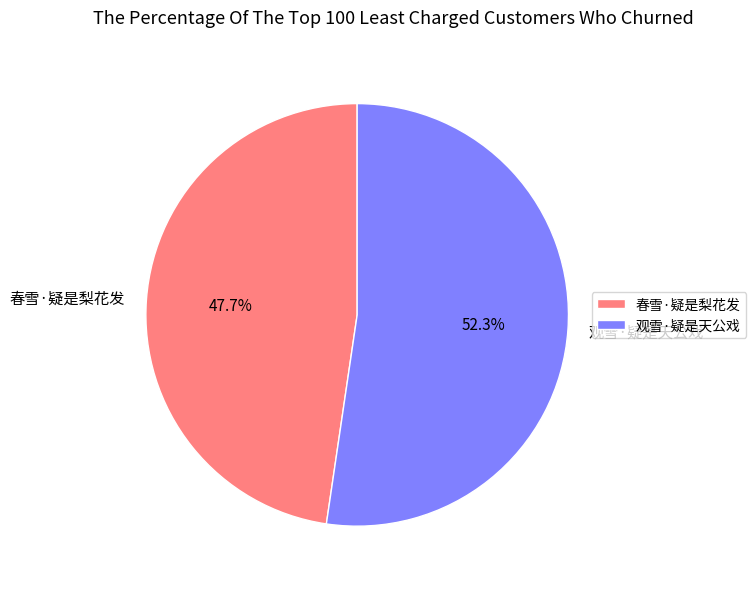

What percentage is the 观雪·疑是天公戏 slice, to the nearest percent?

52%